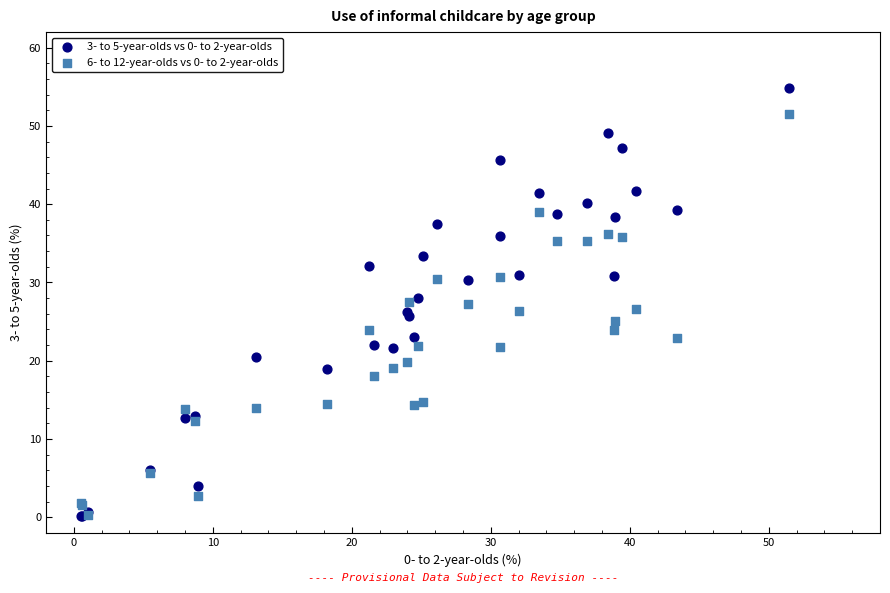

What are all the series names shown in the legend?

3- to 5-year-olds vs 0- to 2-year-olds, 6- to 12-year-olds vs 0- to 2-year-olds